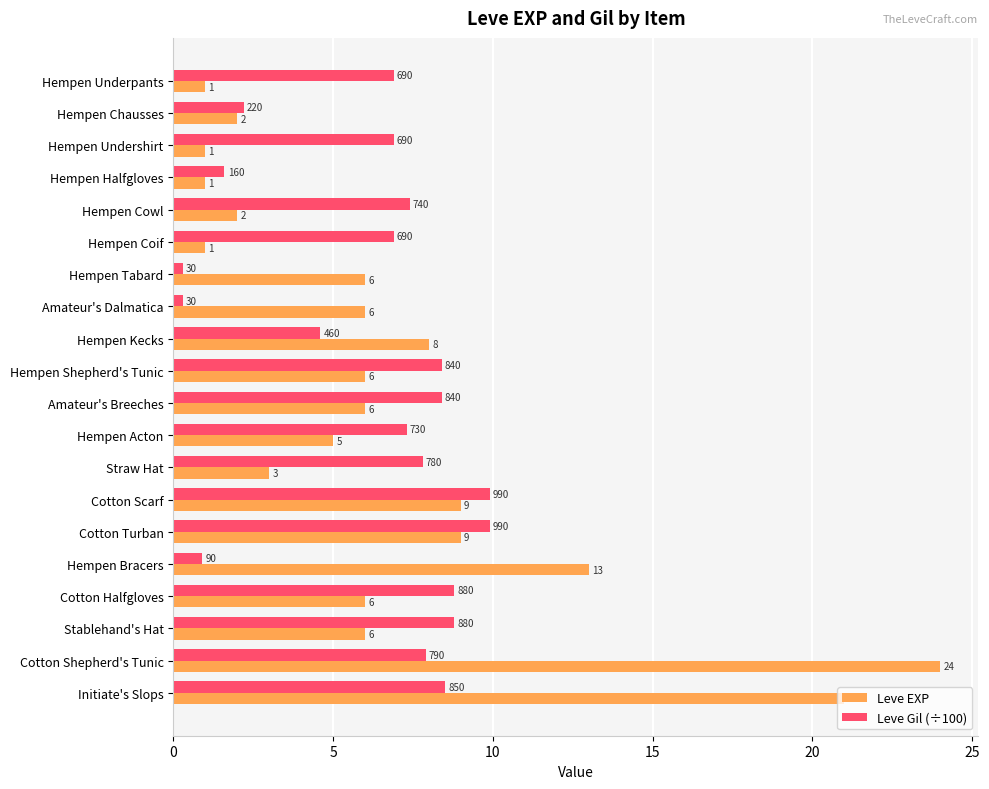

Is it true that Leve Gil (÷100) equals 7.9 at Cotton Shepherd's Tunic?

True